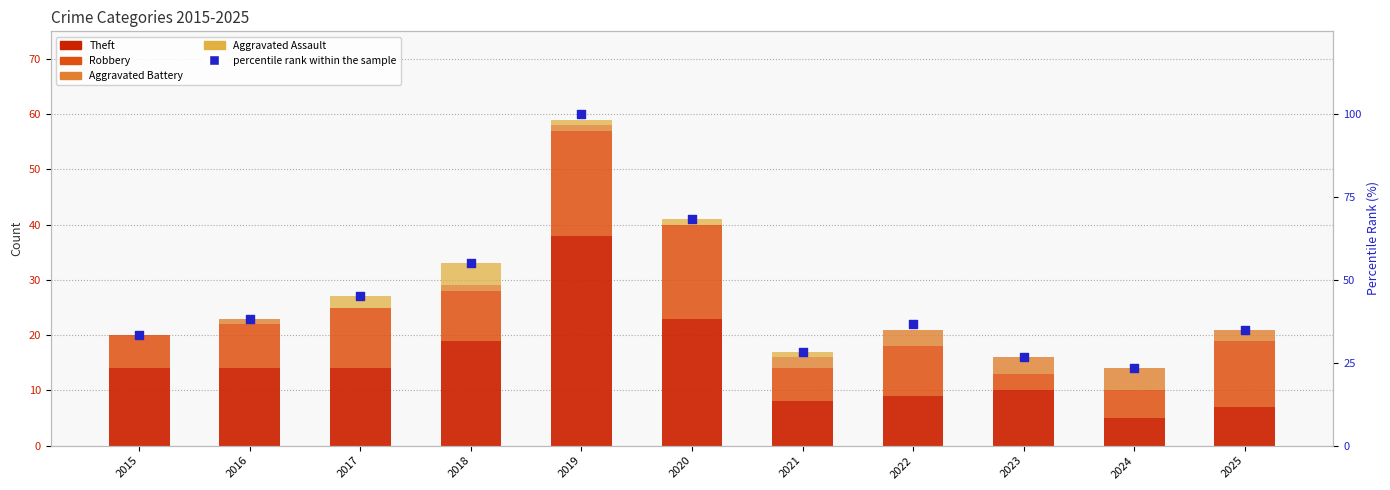

Which series has the widest spread of Y values?

percentile rank within the sample